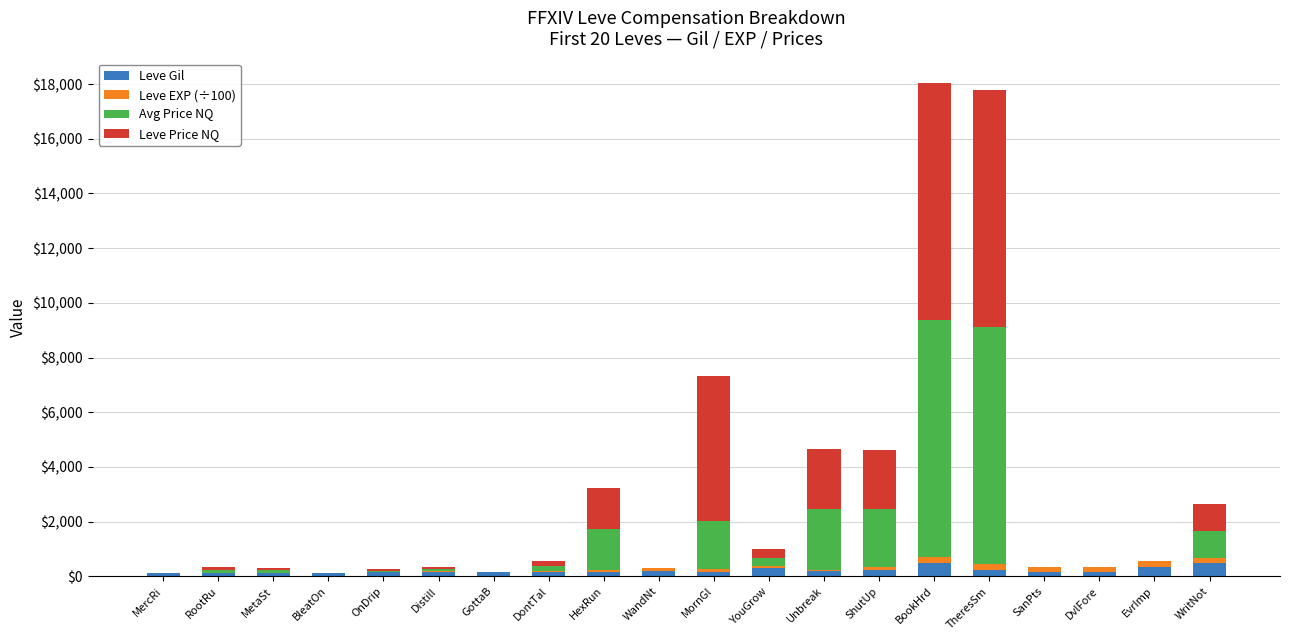

What is the highest value of the Leve Gil series?

485.0